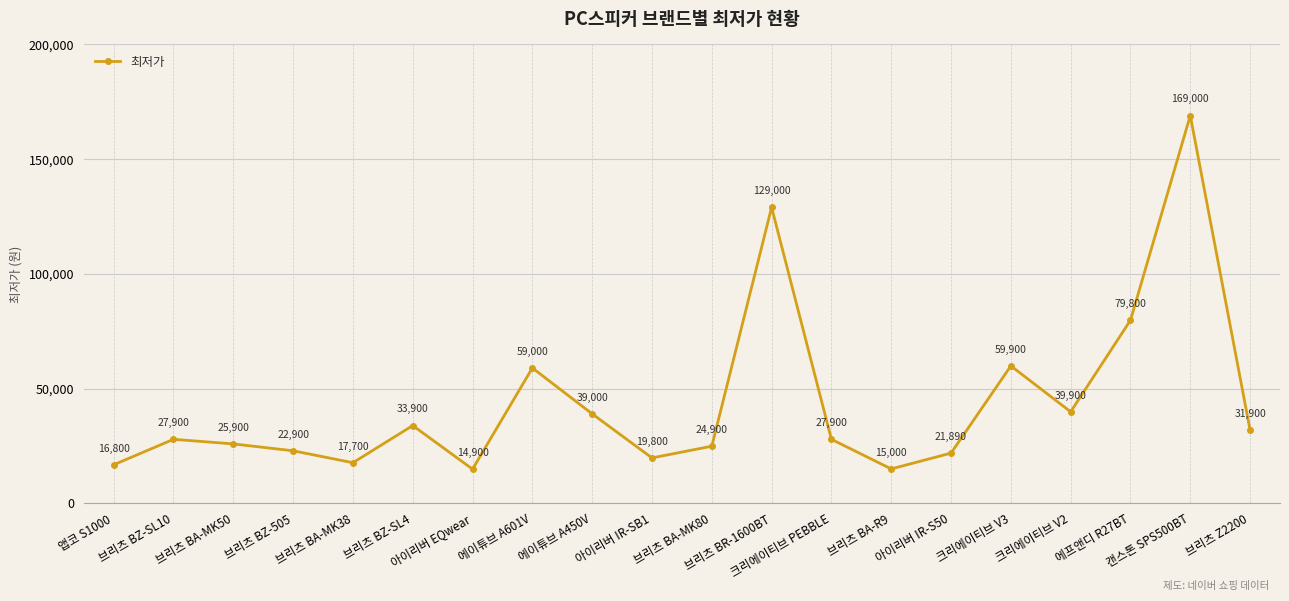

Reading right to left, what are all the values shown in this chart?

브리츠 Z2200=31900	캔스톤 SPS500BT=169000	에프앤디 R27BT=79800	크리에이티브 V2=39900	크리에이티브 V3=59900	아이리버 IR-S50=21890	브리츠 BA-R9=15000	크리에이티브 PEBBLE=27900	브리츠 BR-1600BT=129000	브리츠 BA-MK80=24900	아이리버 IR-SB1=19800	에이튜브 A450V=39000	에이튜브 A601V=59000	아이리버 EQwear=14900	브리츠 BZ-SL4=33900	브리츠 BA-MK38=17700	브리츠 BZ-505=22900	브리츠 BA-MK50=25900	브리츠 BZ-SL10=27900	앱코 S1000=16800